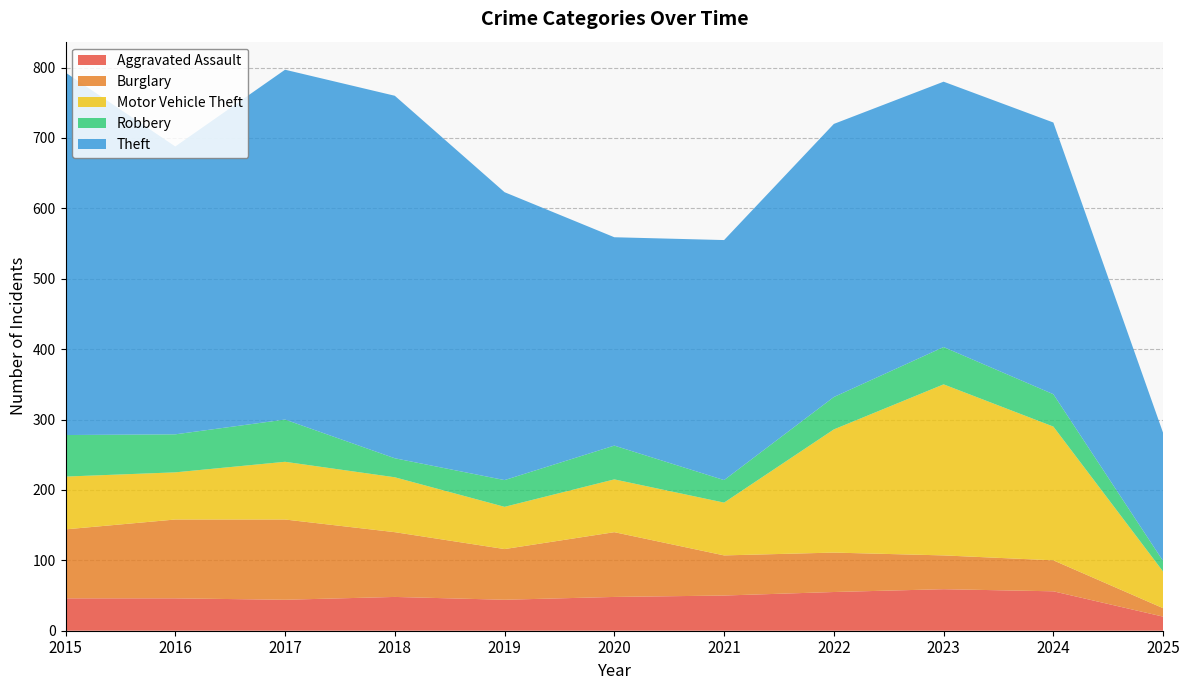

Reading right to left, extract all data points from this chart.

Aggravated Assault: 2025=20	2024=56	2023=59	2022=55	2021=50	2020=48	2019=44	2018=48	2017=44	2016=46	2015=46
Burglary: 2025=12	2024=44	2023=48	2022=56	2021=57	2020=92	2019=72	2018=92	2017=114	2016=112	2015=98
Motor Vehicle Theft: 2025=52	2024=190	2023=243	2022=175	2021=75	2020=75	2019=60	2018=78	2017=82	2016=67	2015=75
Robbery: 2025=15	2024=46	2023=53	2022=46	2021=32	2020=48	2019=38	2018=27	2017=60	2016=54	2015=59
Theft: 2025=182	2024=386	2023=377	2022=388	2021=341	2020=296	2019=409	2018=515	2017=497	2016=409	2015=515